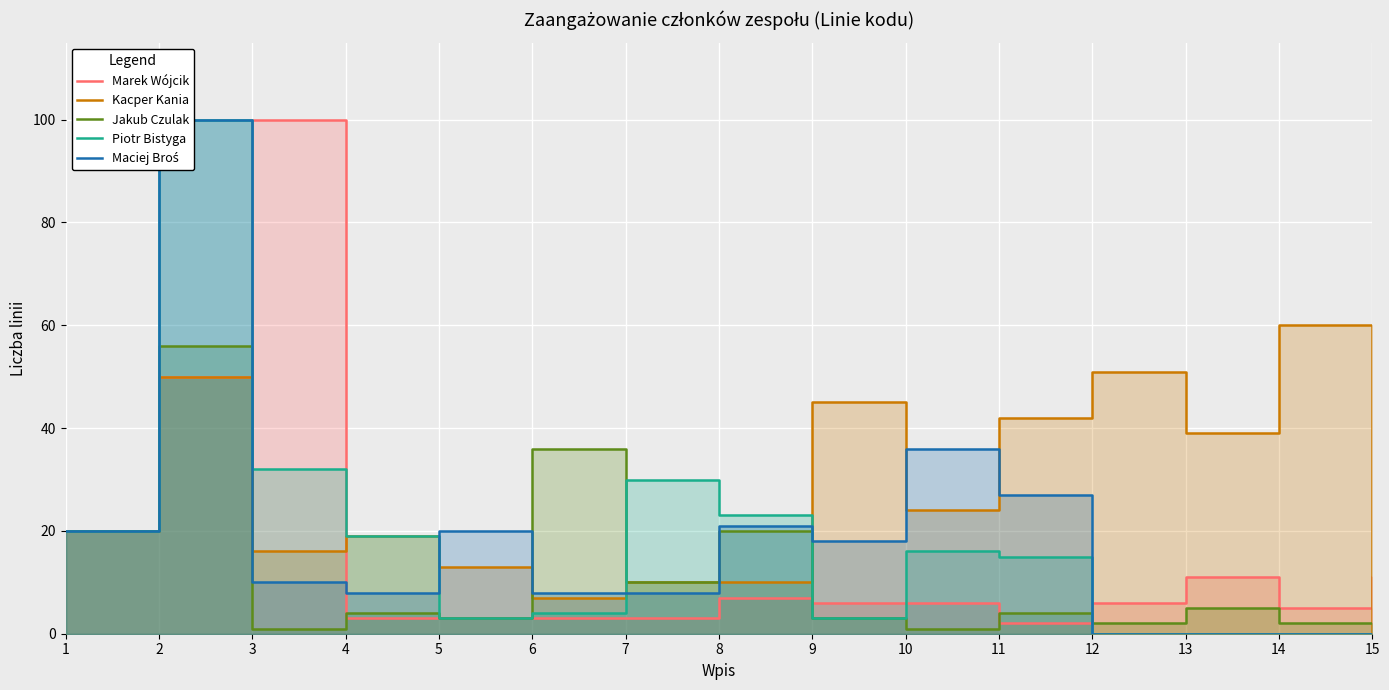

What is the average value of the Marek Wójcik series?

16